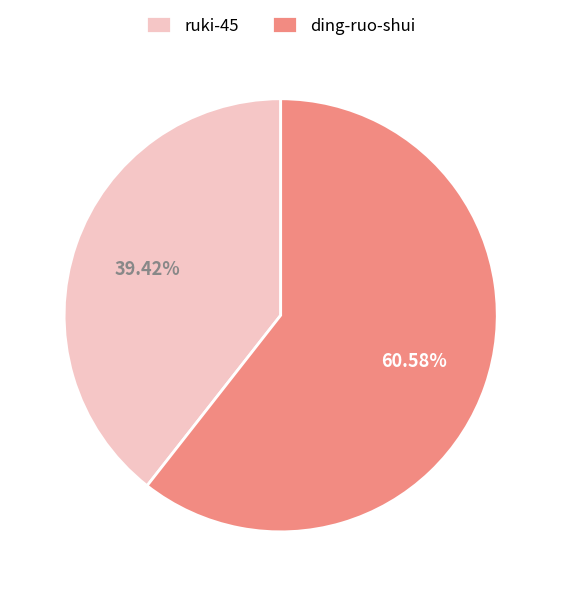

Rank the categories by value from highest to lowest.

ding-ruo-shui, ruki-45